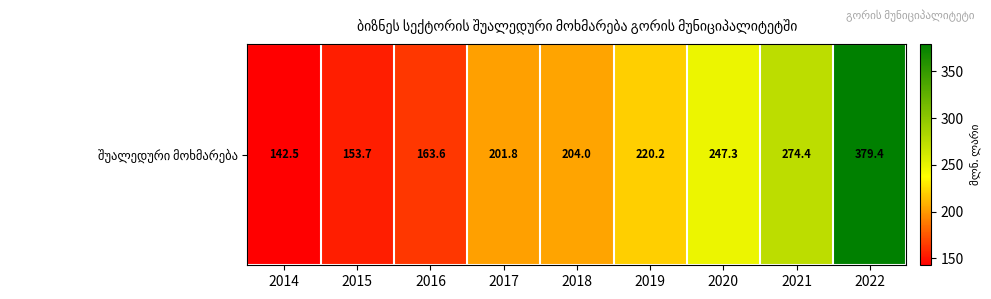

Reading right to left, what are all the values shown in this chart?

2022=379.4	2021=274.4	2020=247.3	2019=220.2	2018=204.0	2017=201.8	2016=163.6	2015=153.7	2014=142.5